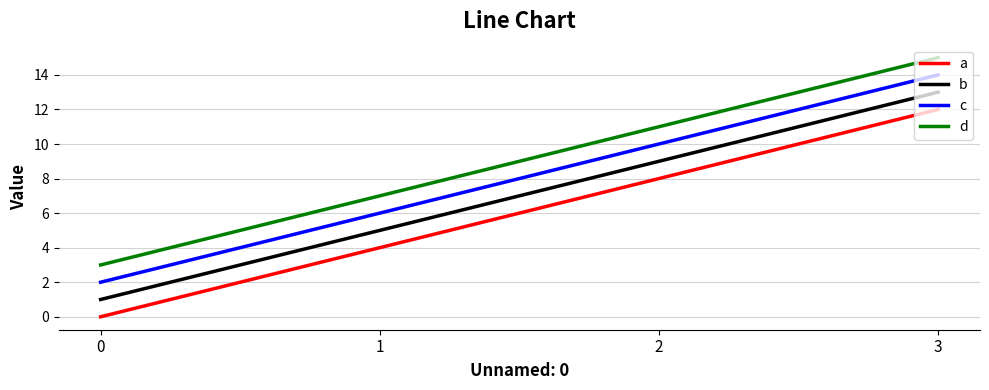

Rank the series by their average value, from lowest to highest.

a, b, c, d